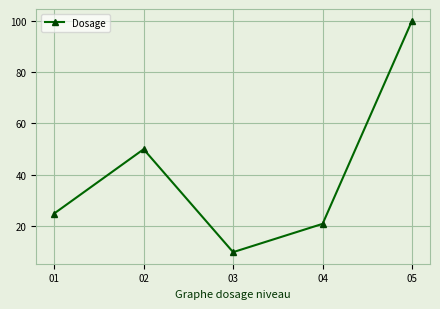

What is the value of the 5th point from the left?

100